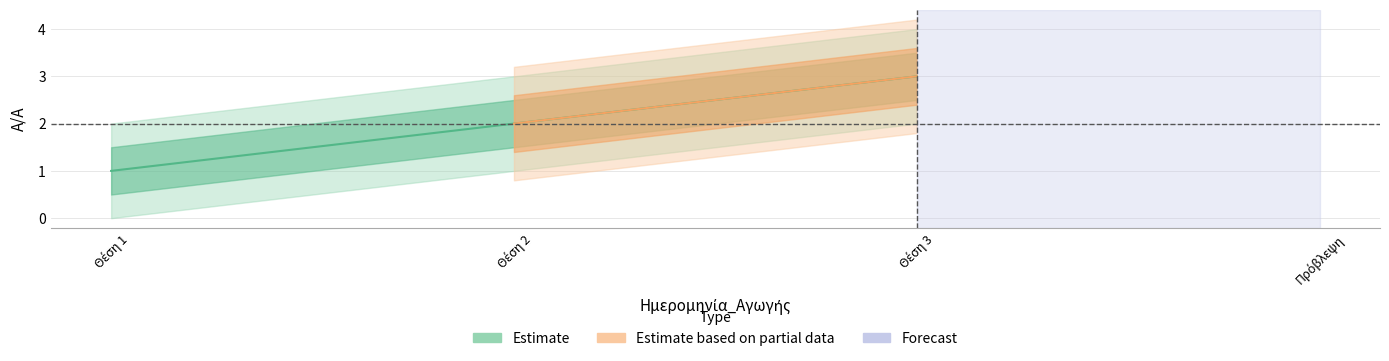

True or false: the data shows 3 at Θέση 3.

True